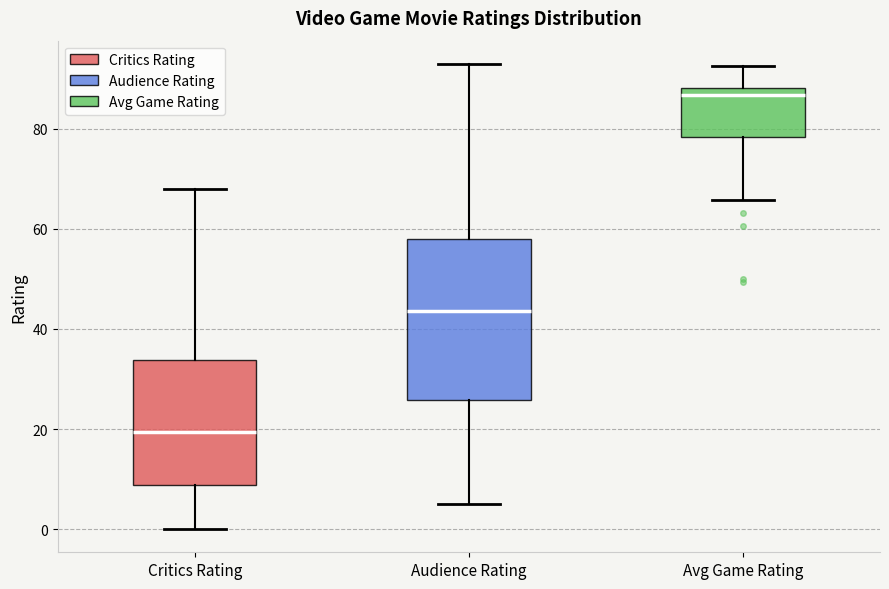

Comparing the boxes themselves (not the whiskers), which one is the tallest?

Audience Rating